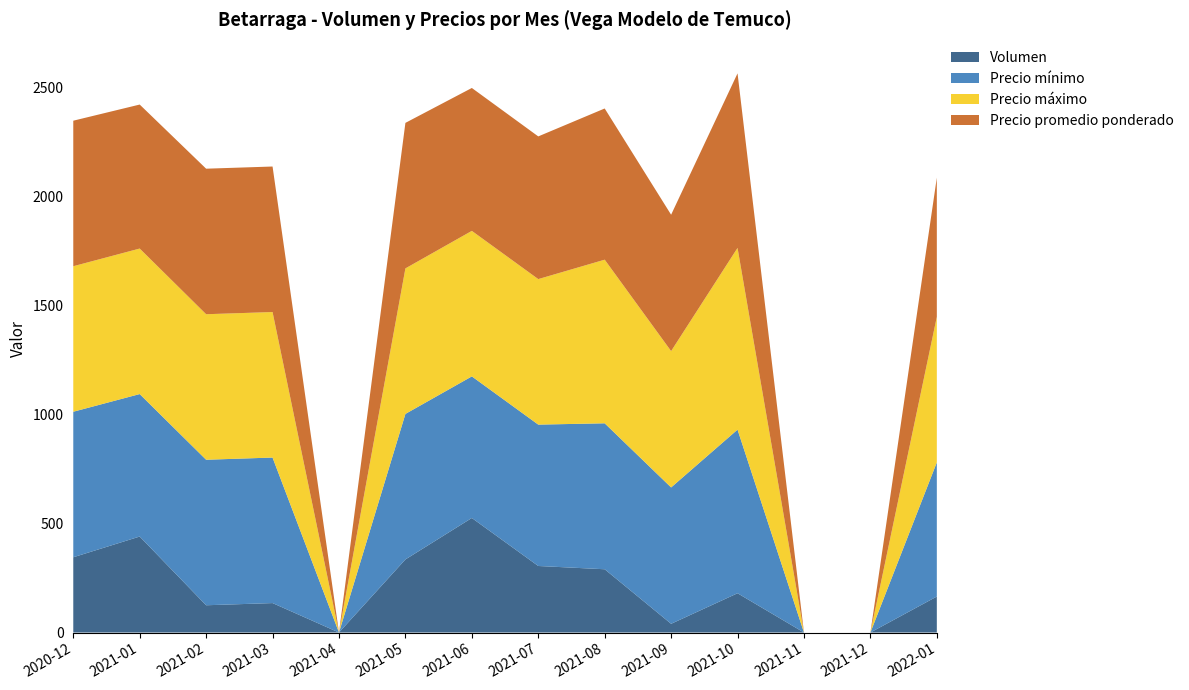

Reading left to right, transcribe all the data shown in this chart.

Volumen: 2020-12=345	2021-01=440	2021-02=125	2021-03=135	2021-04=0	2021-05=335	2021-06=525	2021-07=305	2021-08=290	2021-09=40	2021-10=180	2021-11=0	2021-12=0	2022-01=165
Precio mínimo: 2020-12=667	2021-01=653	2021-02=667	2021-03=667	2021-04=0	2021-05=667	2021-06=649	2021-07=648	2021-08=669	2021-09=625	2021-10=750	2021-11=0	2021-12=0	2022-01=615
Precio máximo: 2020-12=667	2021-01=667	2021-02=667	2021-03=667	2021-04=0	2021-05=667	2021-06=667	2021-07=667	2021-08=750	2021-09=625	2021-10=833	2021-11=0	2021-12=0	2022-01=667
Precio promedio ponderado: 2020-12=667	2021-01=660	2021-02=667	2021-03=667	2021-04=0	2021-05=667	2021-06=655	2021-07=654	2021-08=693	2021-09=625	2021-10=800	2021-11=0	2021-12=0	2022-01=638